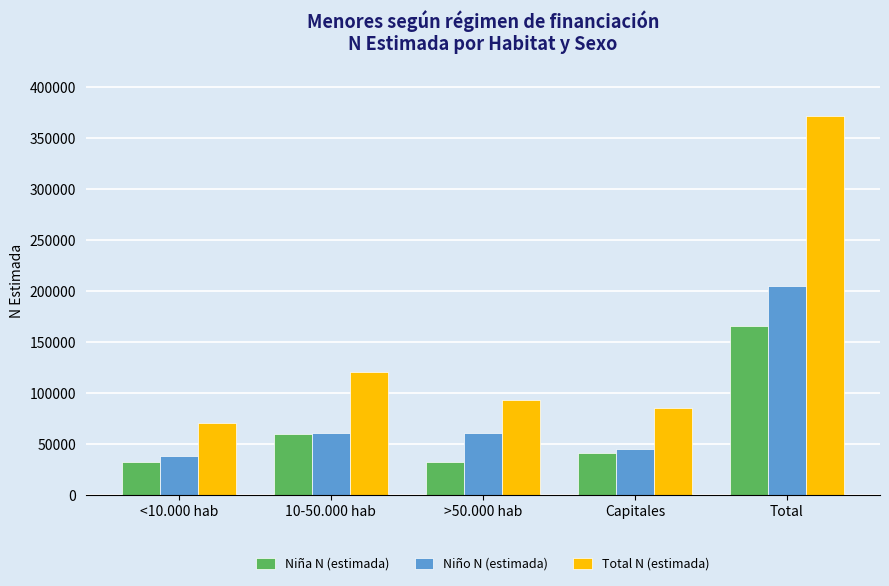

Are the bars horizontal?

No